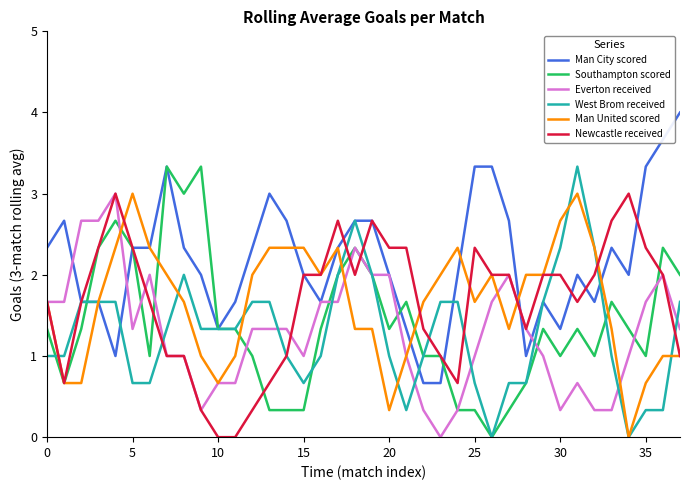

What is the highest value of the West Brom received series?

3.3